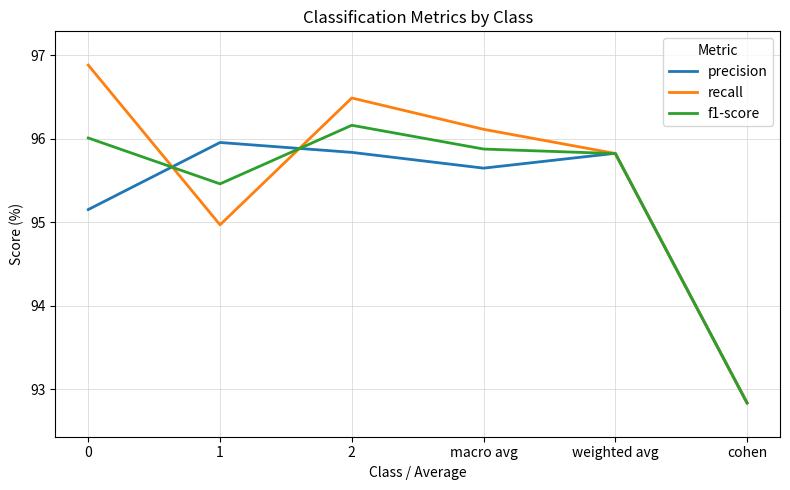

The recall series shows 121.3 at cohen. True or false?

False